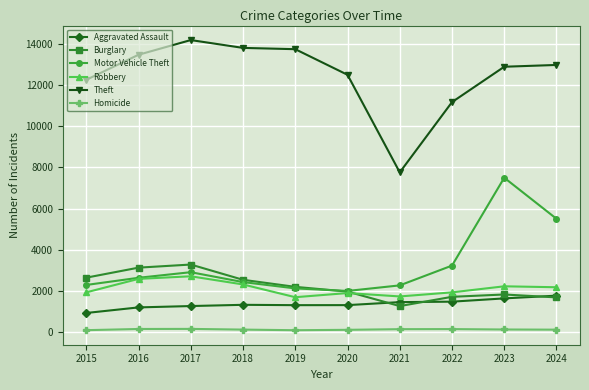

Is the value of Theft at 2024 greater than the value of Motor Vehicle Theft at 2016?

Yes